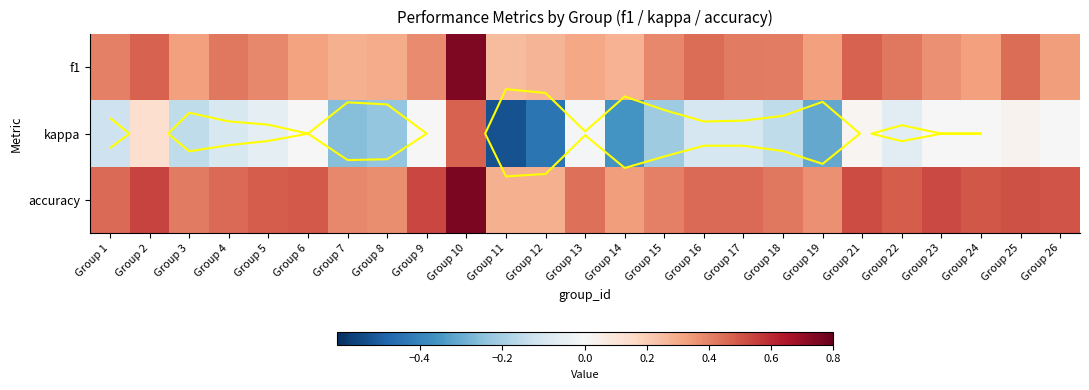

At which label is f1 closest to 0?

Group 11